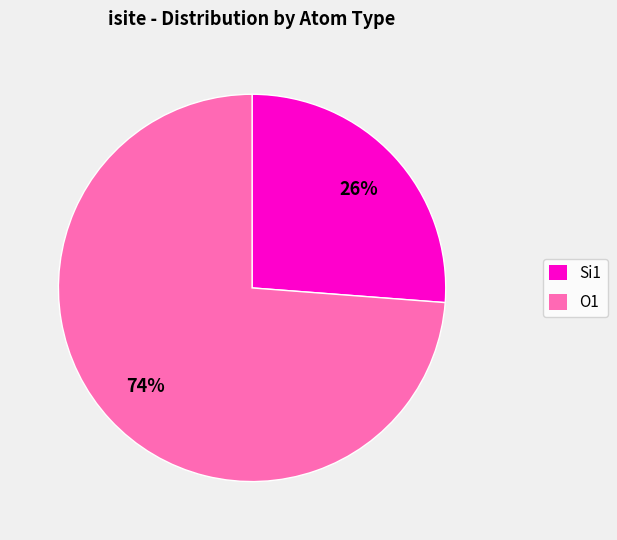

To the nearest percent, what is the difference between the largest and smallest slice percentages?

48%